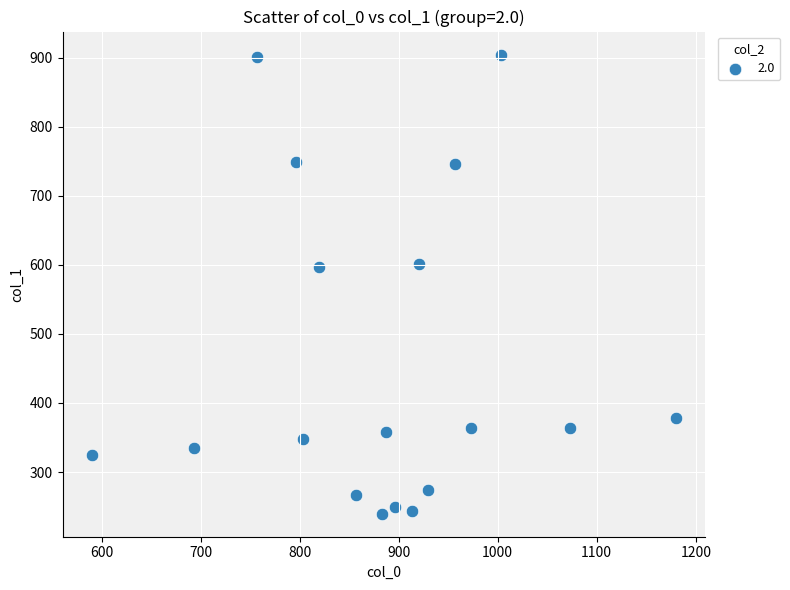

What is the range of Y values (max minus min)?

664.9